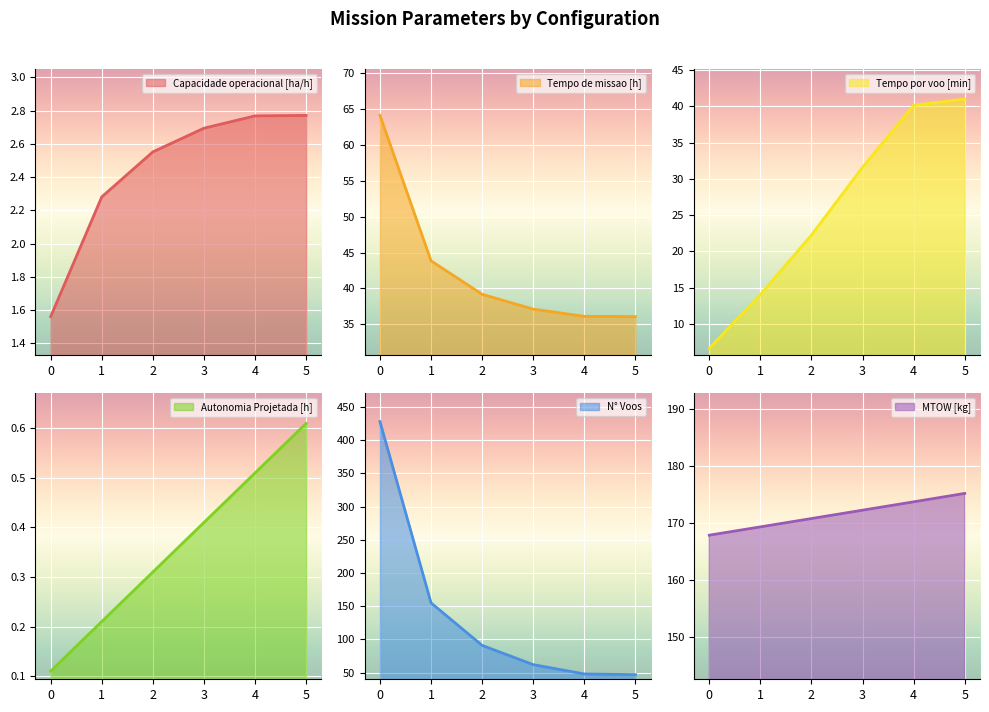

The value of Capacidade operacional [ha/h] at 1 is 3.7. True or false?

False